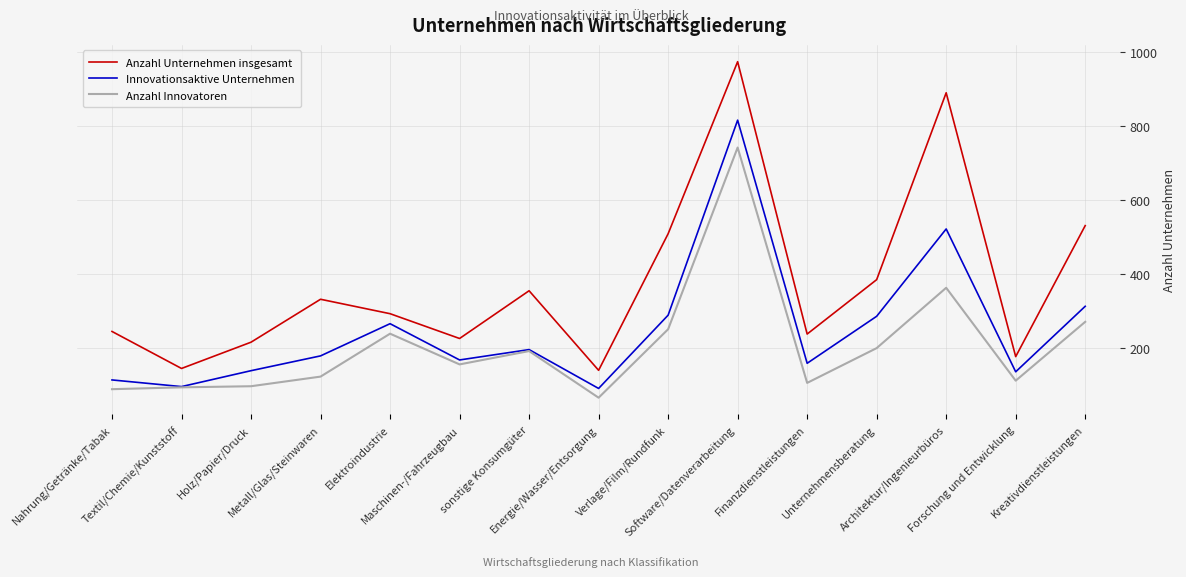

Read the Anzahl Unternehmen insgesamt value at Metall/Glas/Steinwaren, to the nearest 10.

330